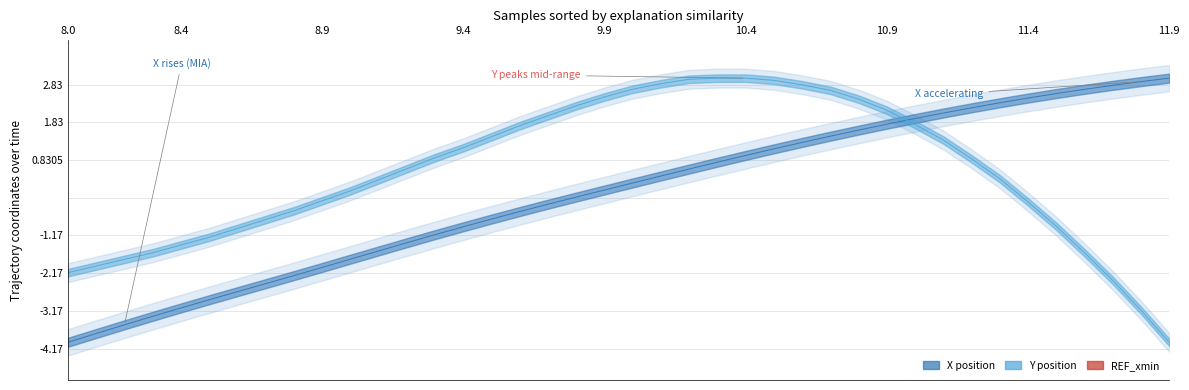

List the series in order of their peak value, lowest first.

X, Y